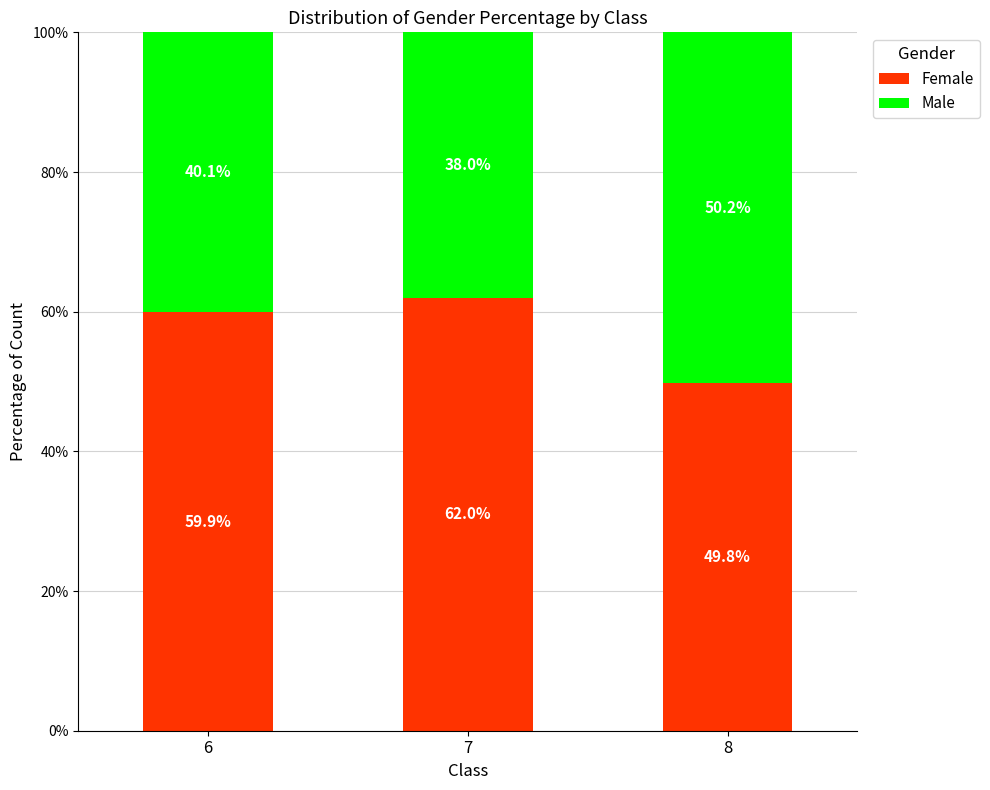

What is the average value of the Female series?

57.2